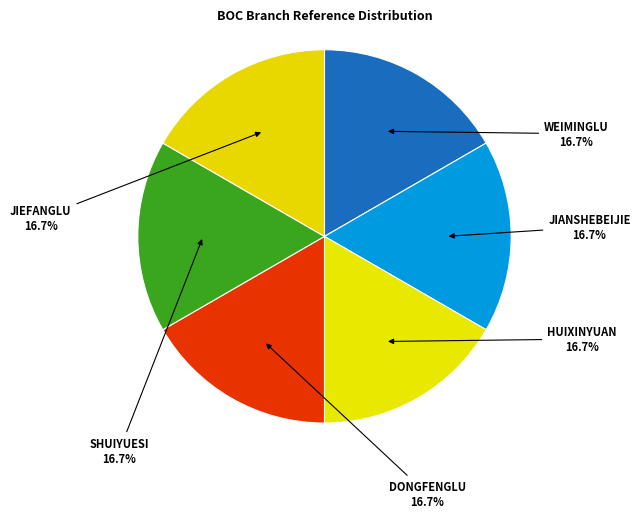

Count the number of slices in the pie.

6